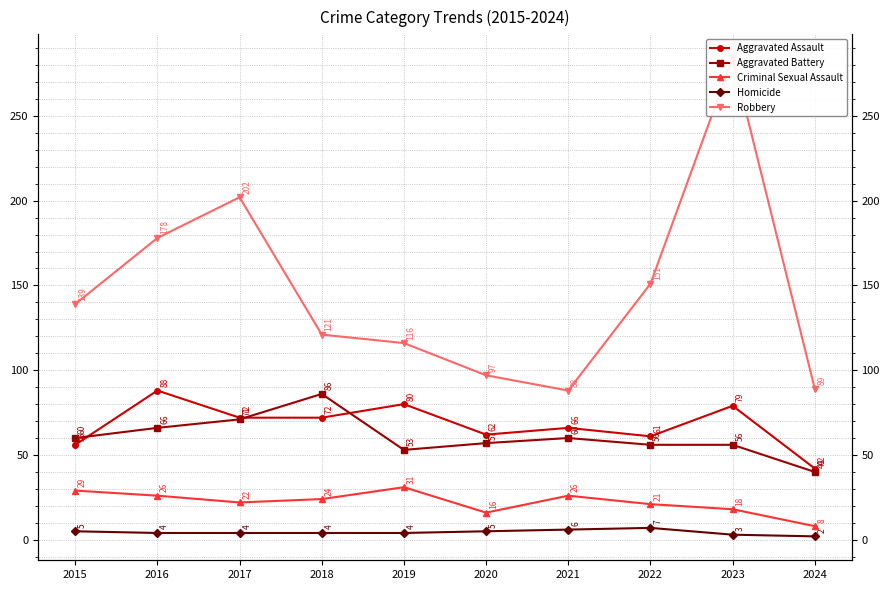

The Aggravated Battery series shows 100 at 2020. True or false?

False